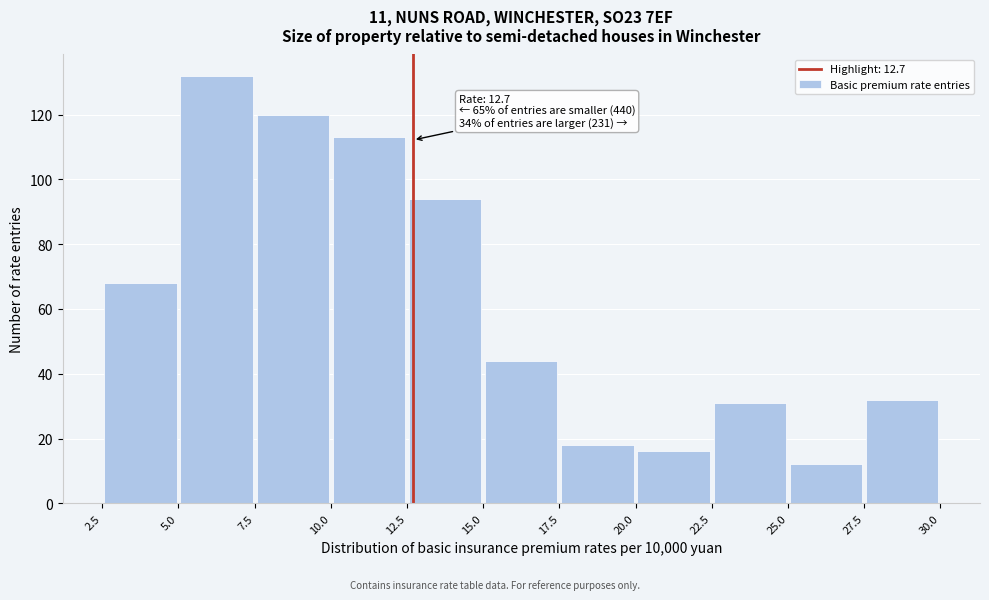

Over which range of the x-axis is the bar tallest?

5.0 to 7.5